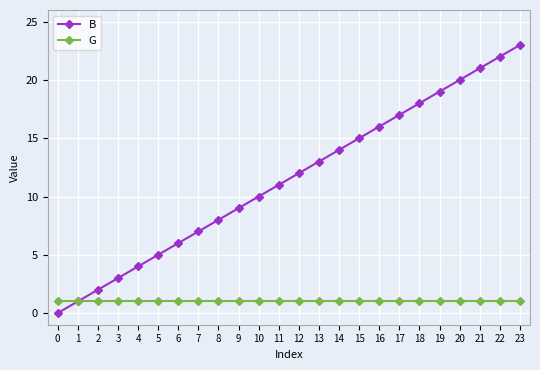

The B series shows 12 at 12. True or false?

True